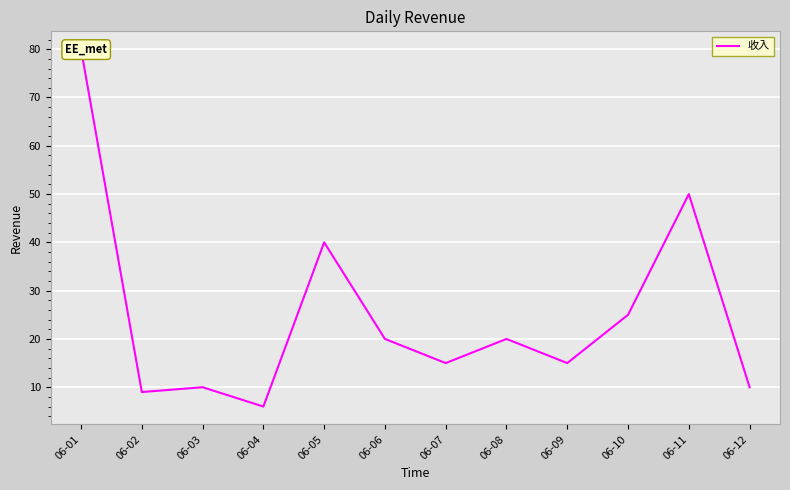

Where is the first local maximum?

06-03